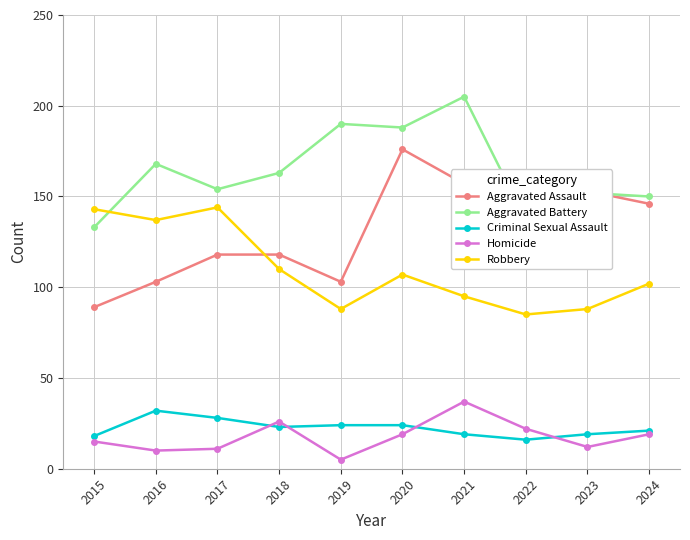

What is the total value across all series at 2022?

403